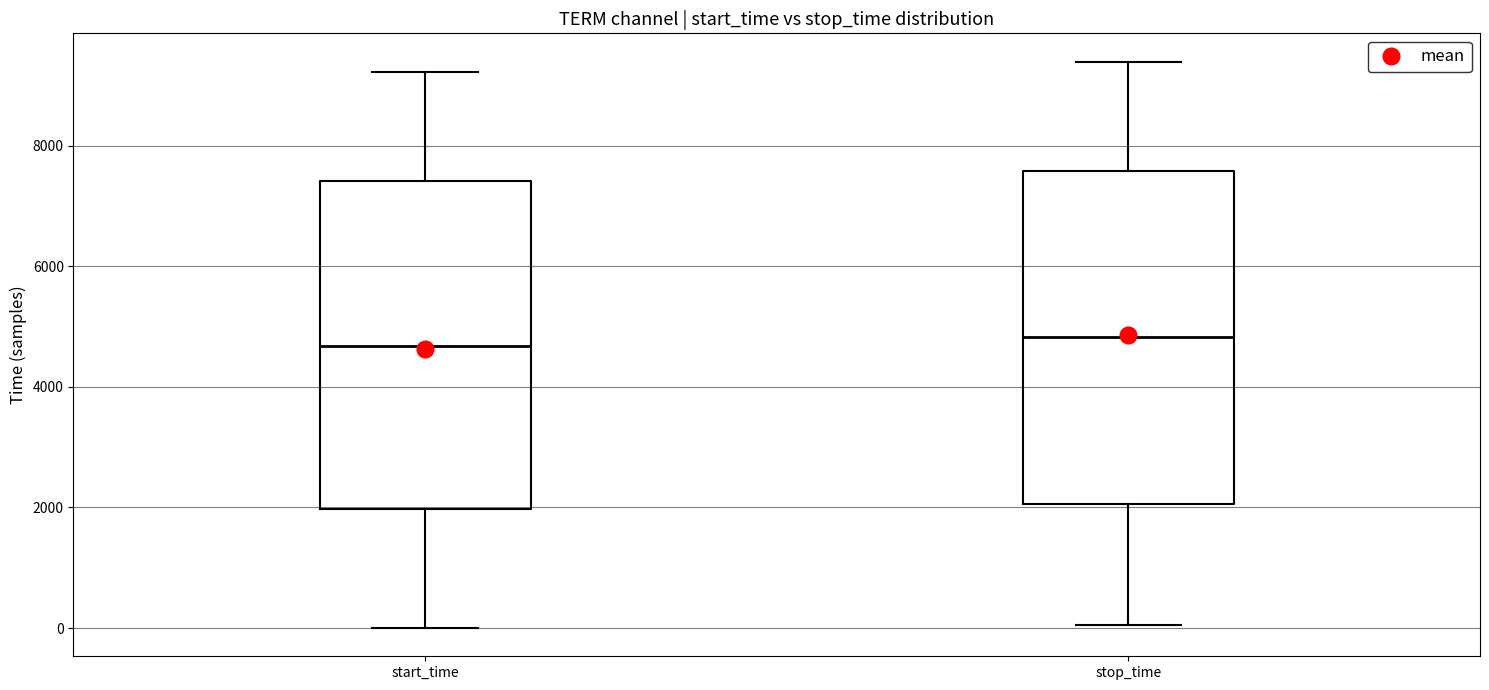

Where does the median line of the box for start_time sit on the y-axis? The values are not printed on the chart, so give them approximately, as read against the axis.

4600